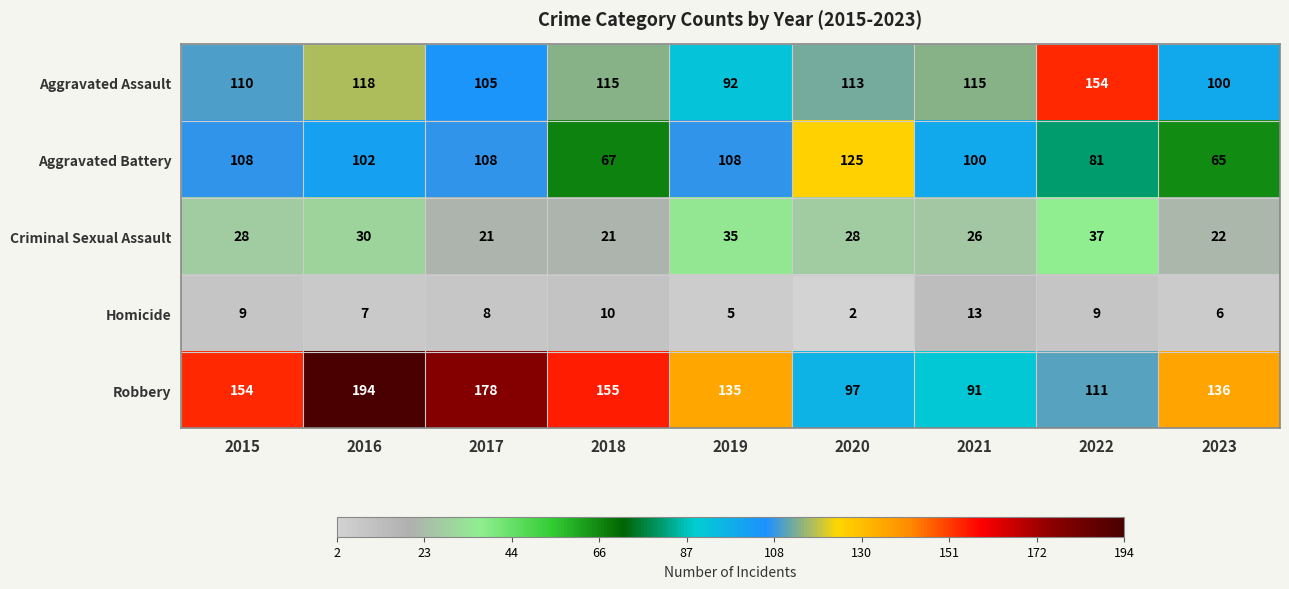

List the labels in order of Robbery value, largest first.

2016, 2017, 2018, 2015, 2023, 2019, 2022, 2020, 2021